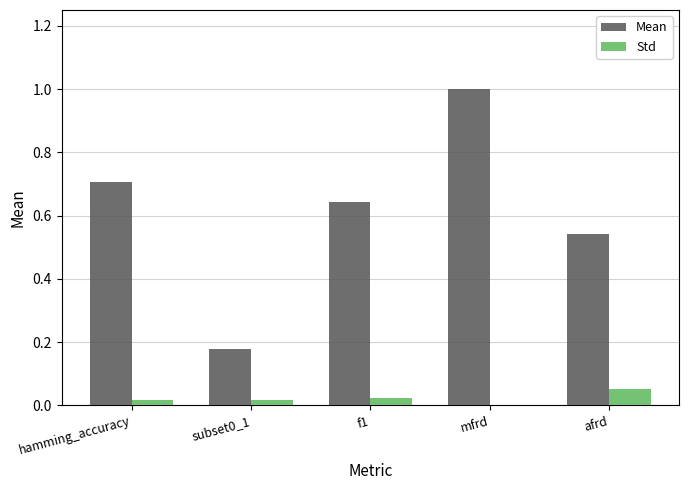

Which series has the widest spread of values?

Mean